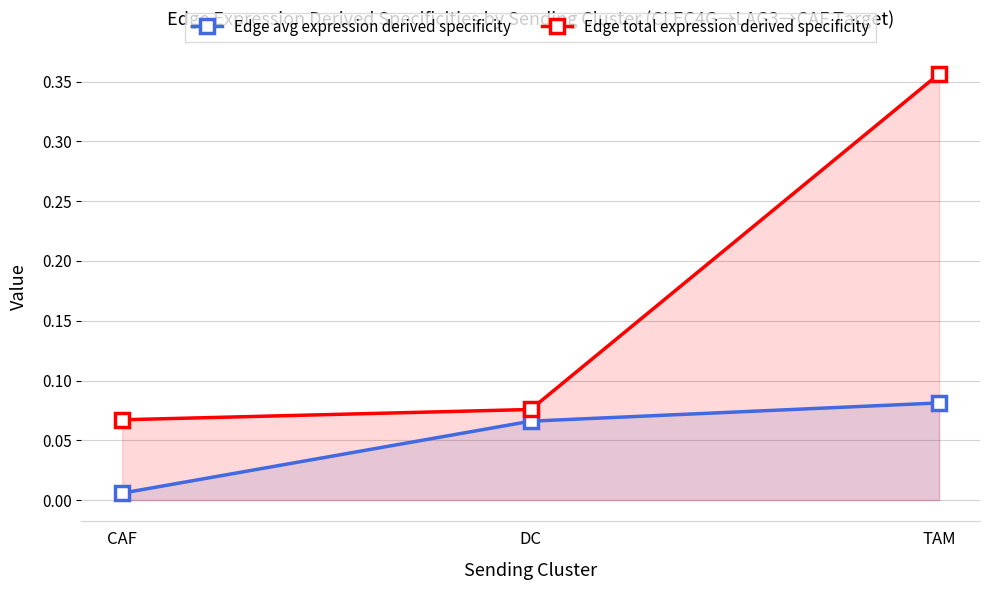

The Edge avg expression derived specificity series shows 0.0 at CAF. True or false?

False